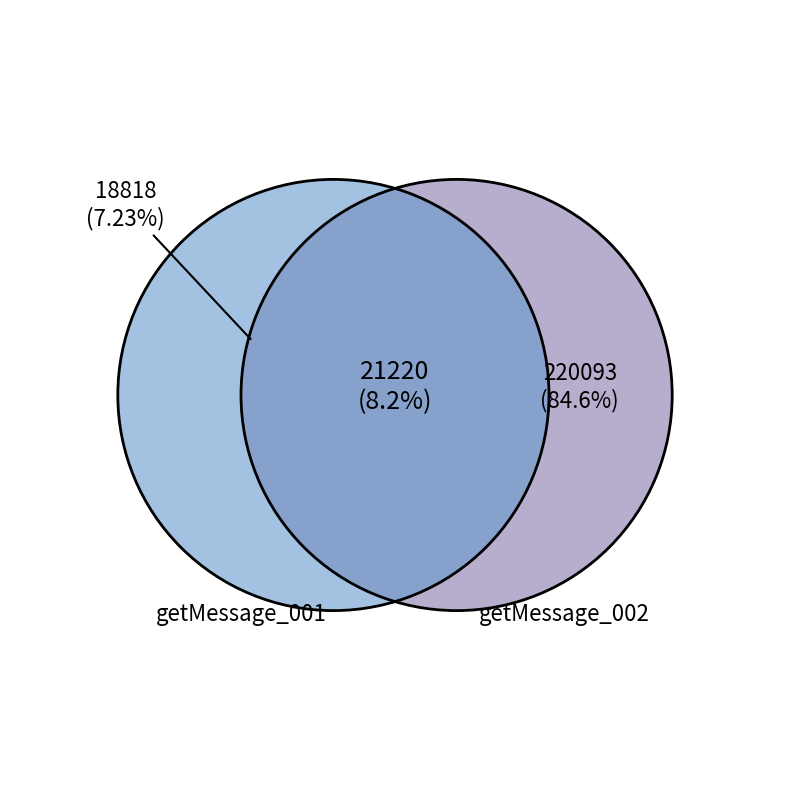

Which category has the biggest portion of the pie?

getMessage_002